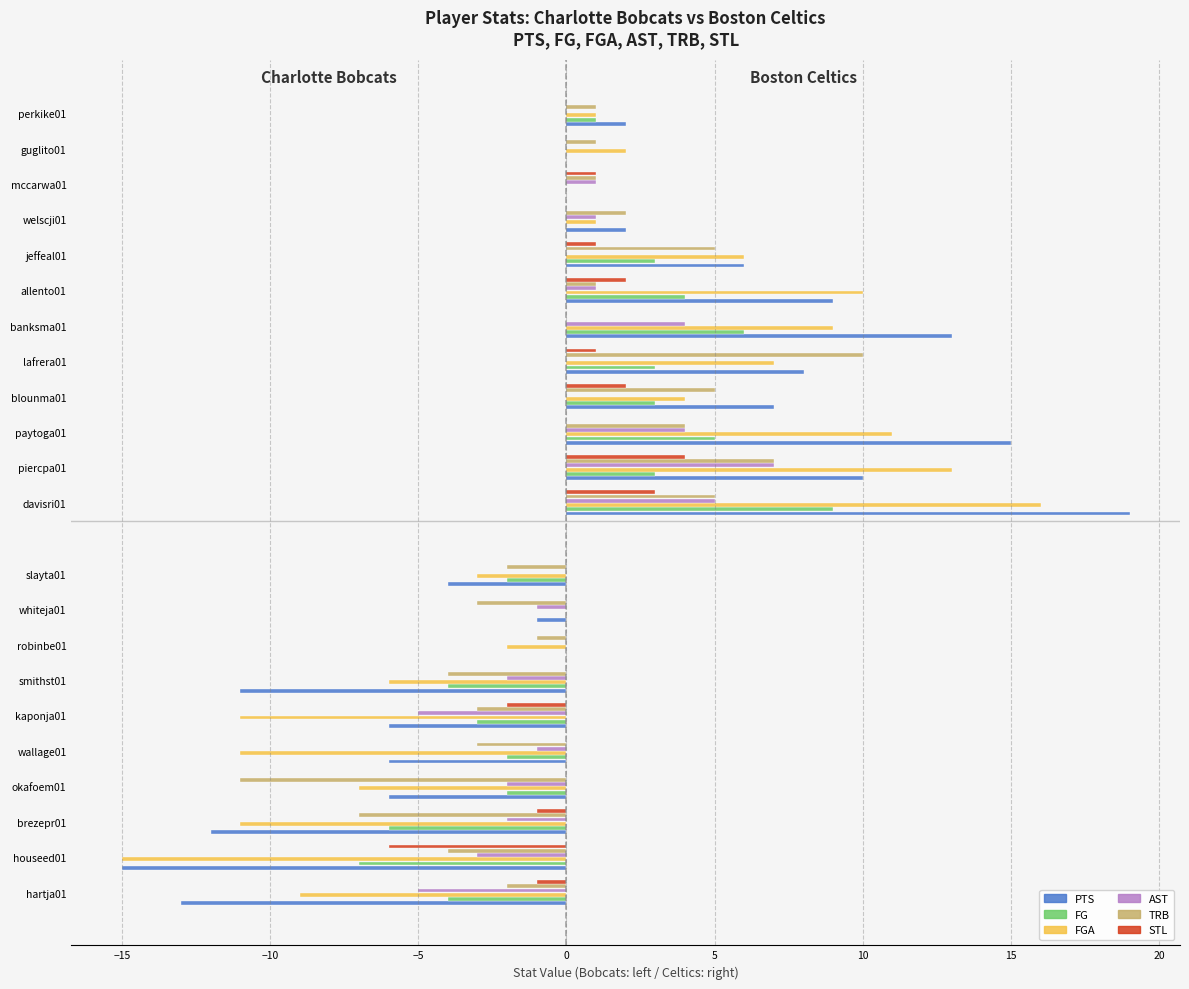

How many series are shown in this chart?

6